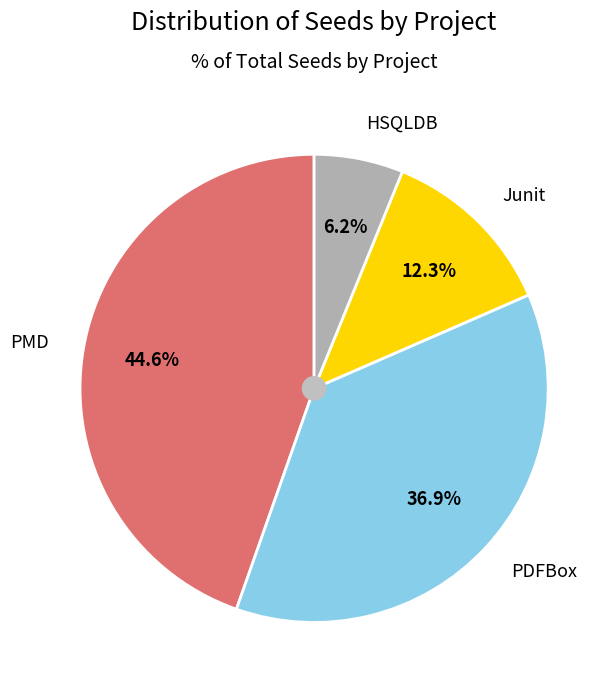

Count the number of slices in the pie.

4